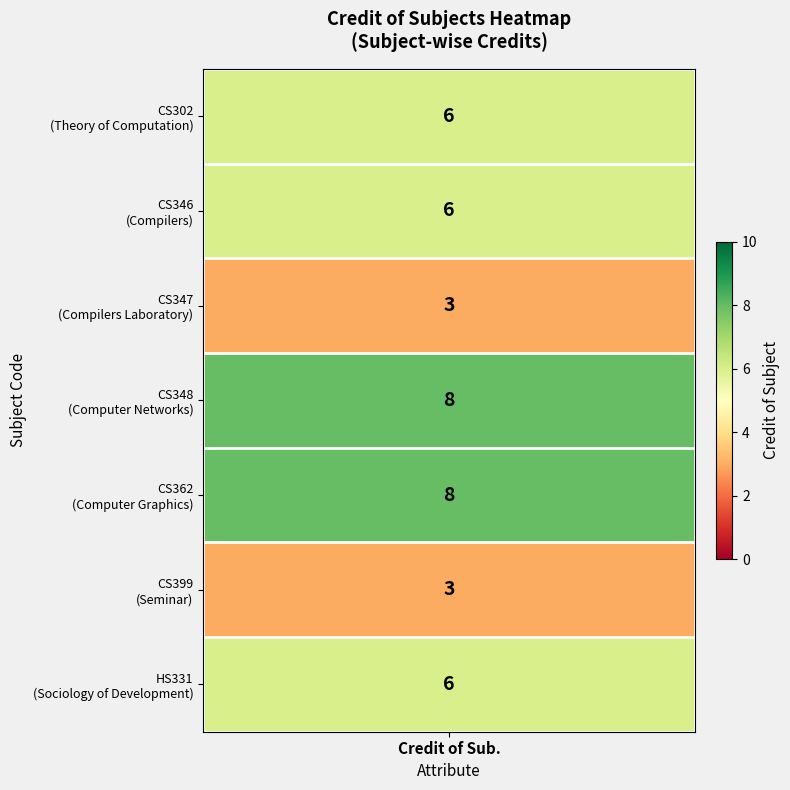

Reading right to left, extract all data points from this chart.

6=6	5=3	4=8	3=8	2=3	1=6	values=6